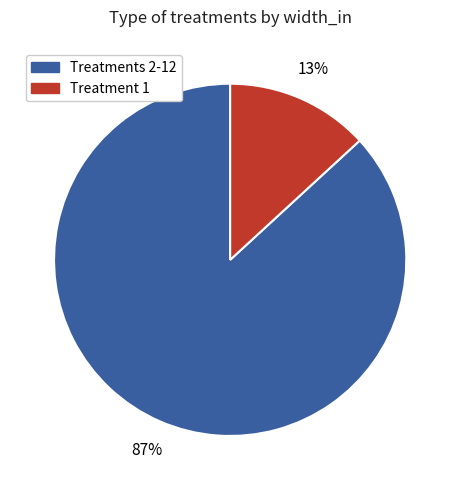

Is there a majority slice in this chart?

Yes